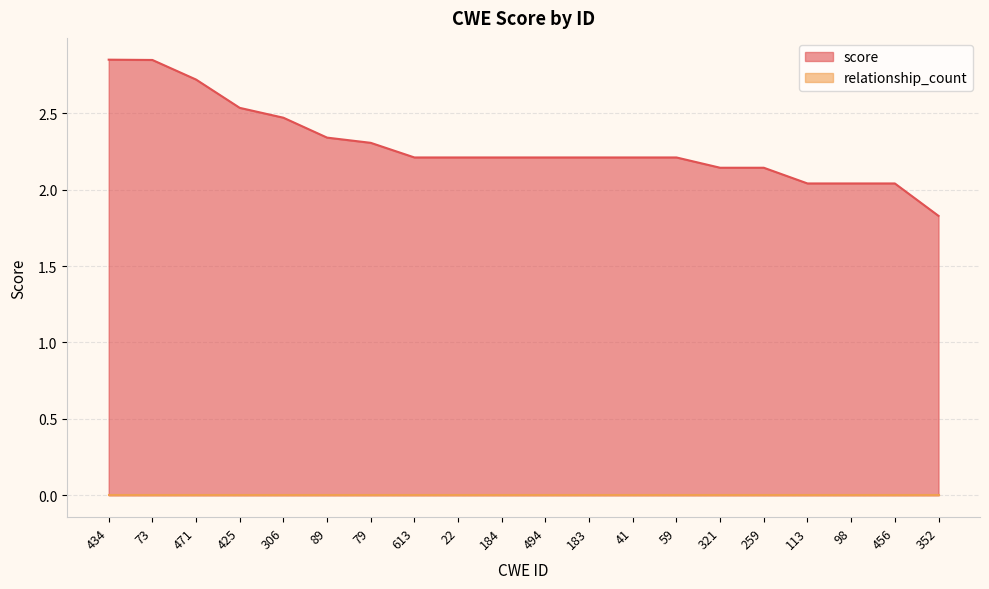

Reading right to left, list all the values displayed in this chart.

1.8	2.0	2.0	2.0	2.1	2.1	2.2	2.2	2.2	2.2	2.2	2.2	2.2	2.3	2.3	2.5	2.5	2.7	2.8	2.8